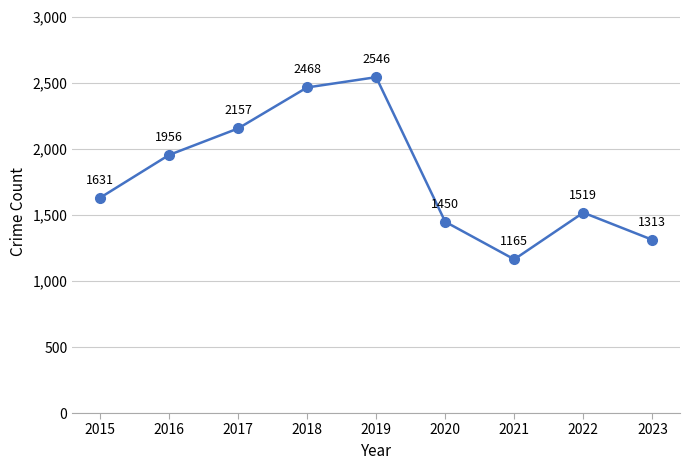

How many points are higher than both their immediate neighbors (excluding endpoints)?

2